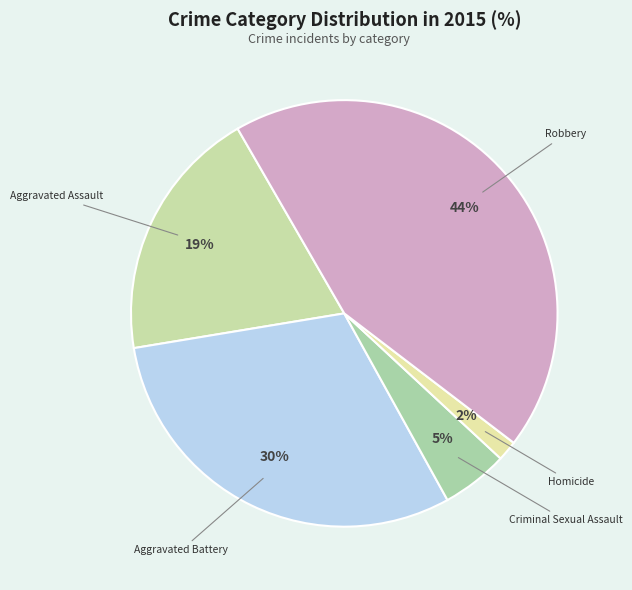

Do Aggravated Battery and Robbery together represent more than half of the pie?

Yes